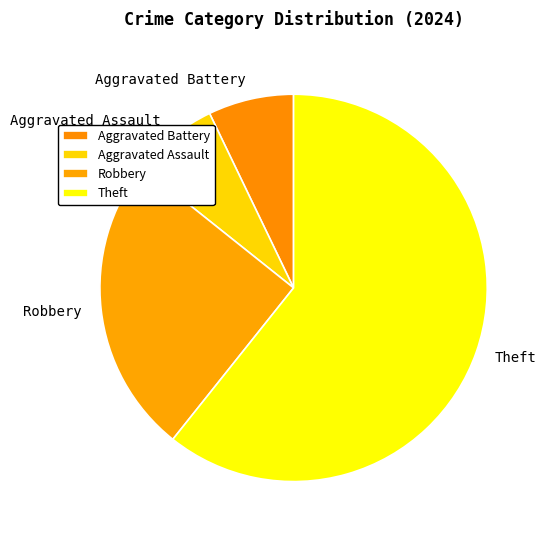

How many segments does this pie chart have?

4